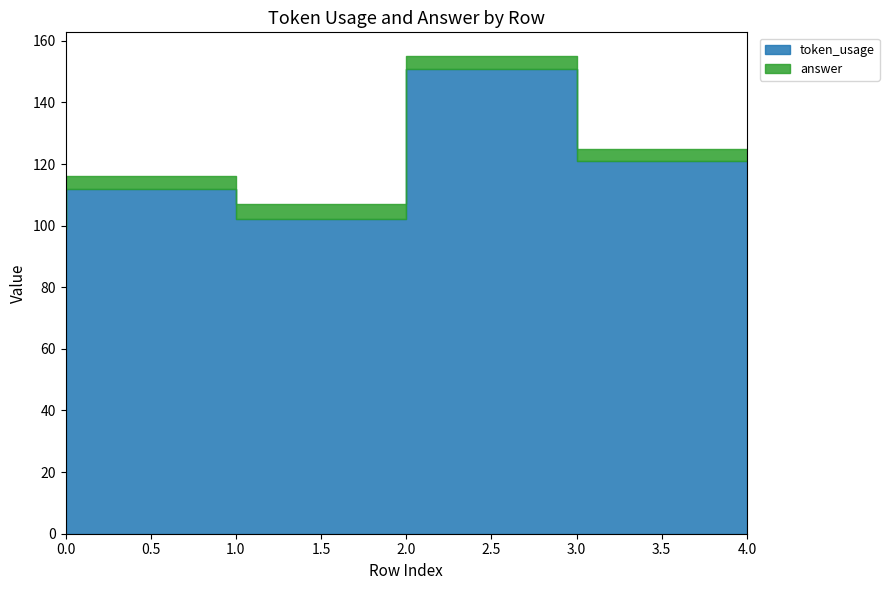

Which series has the widest spread of values?

token_usage